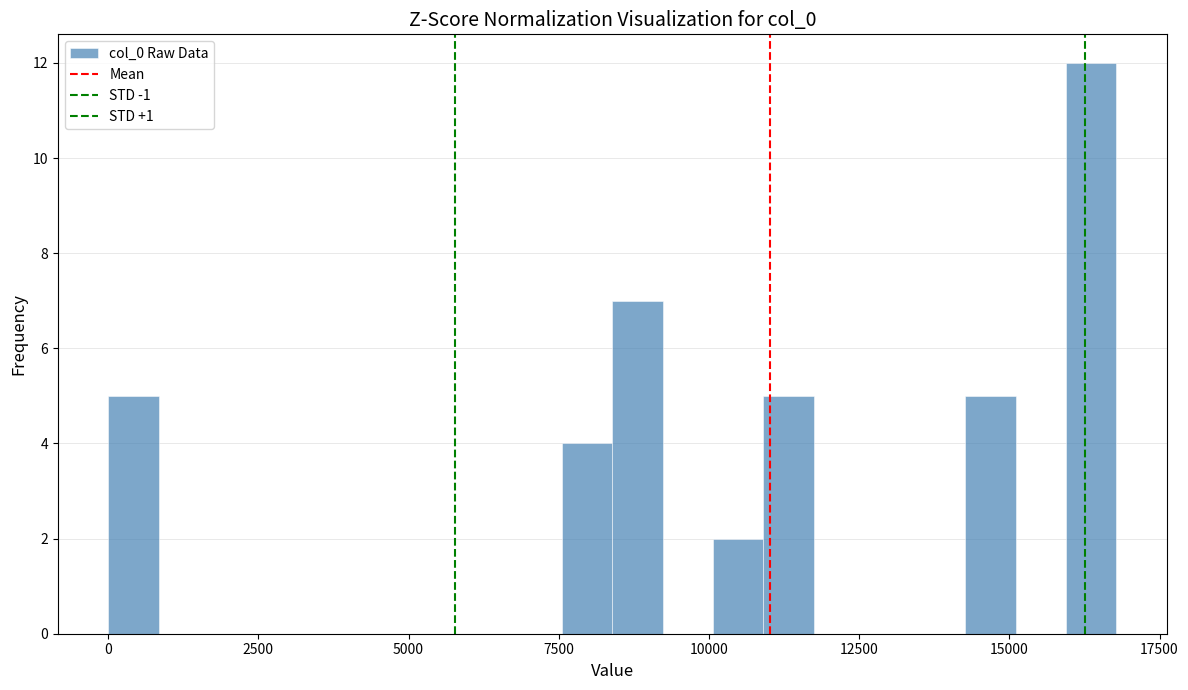

Read against the x-axis, roughly where is the centre of the tallest bar?

16500